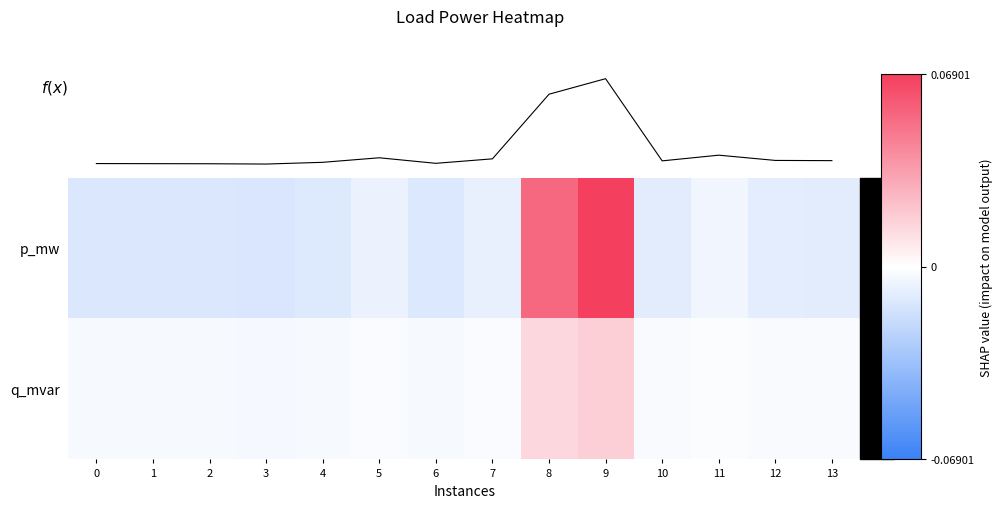

Which has a higher value, 7 or 12?

7